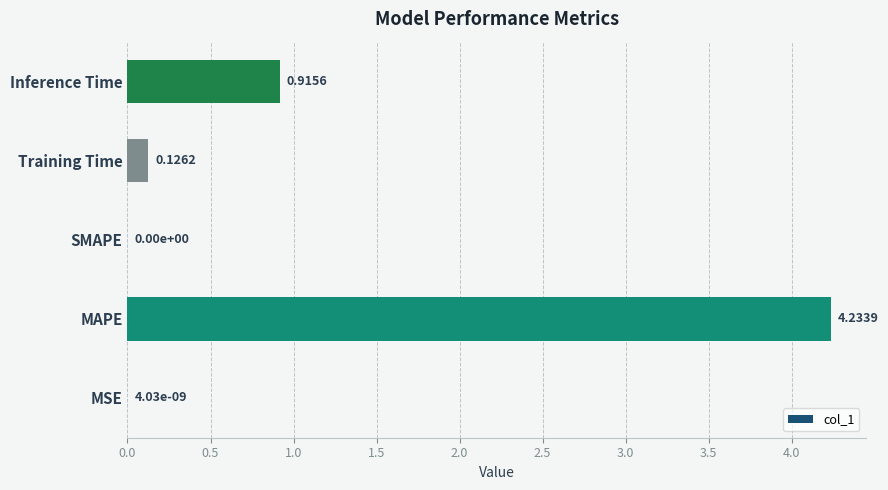

Which category has the highest value across all series?

MAPE